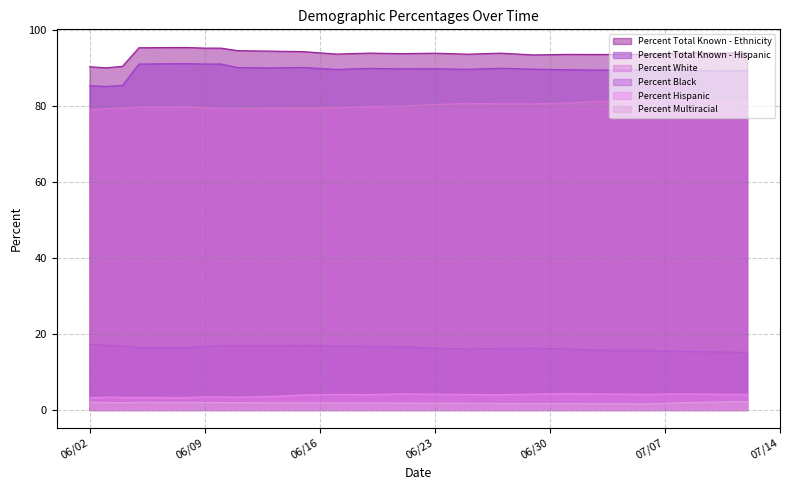

At how many categories does at least one series exceed 15?

24